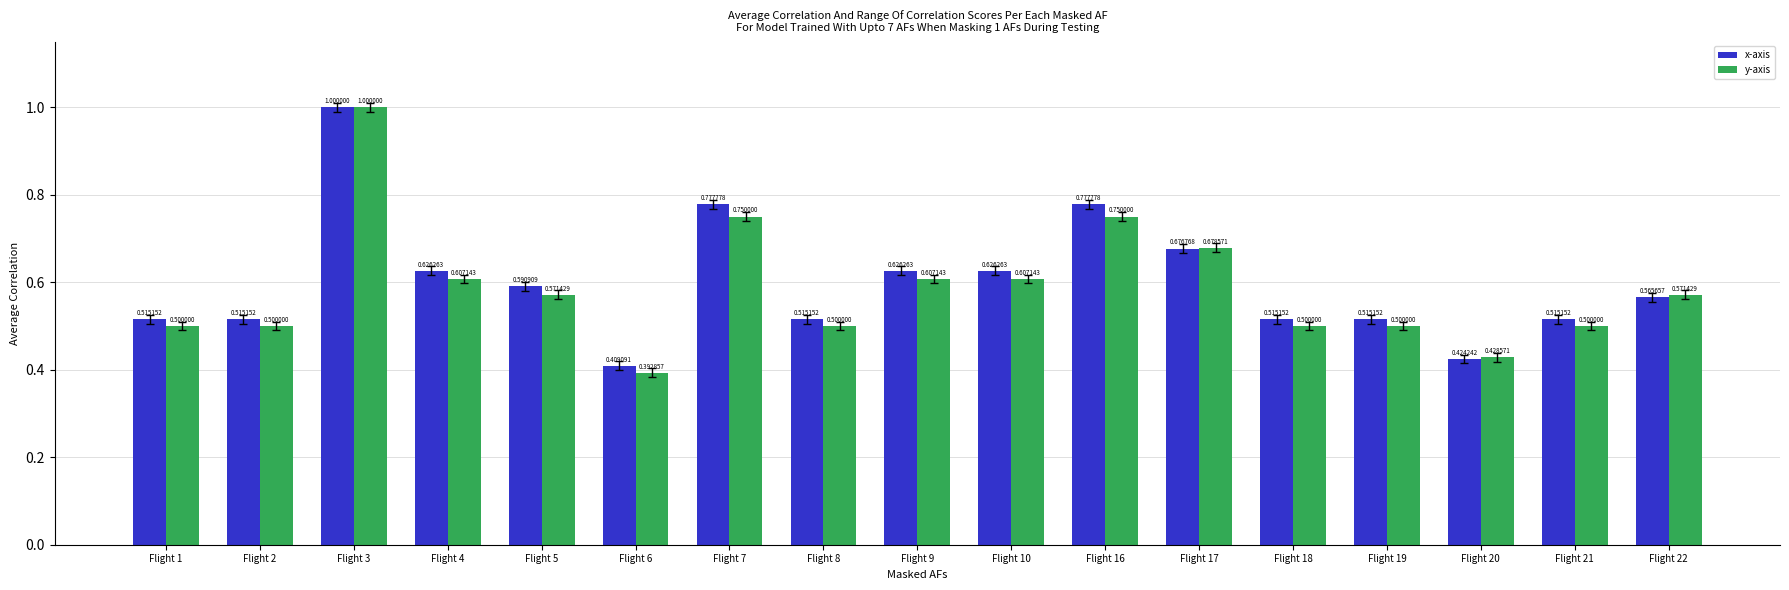

At which category is the sum across all series the highest?

Flight 3